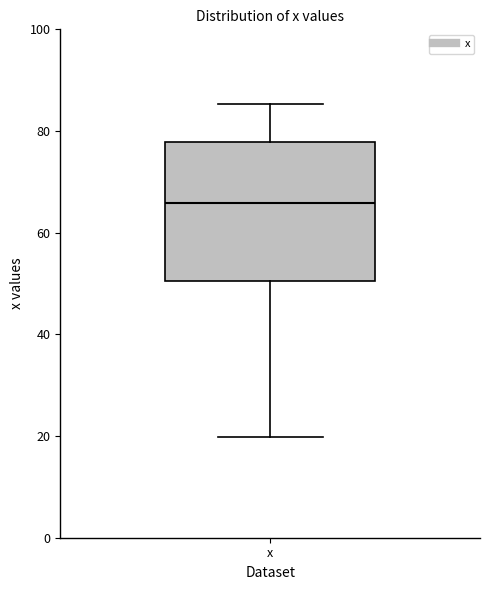

Where does the upper whisker of the box for x end on the y-axis? The values are not printed on the chart, so give them approximately, as read against the axis.

86